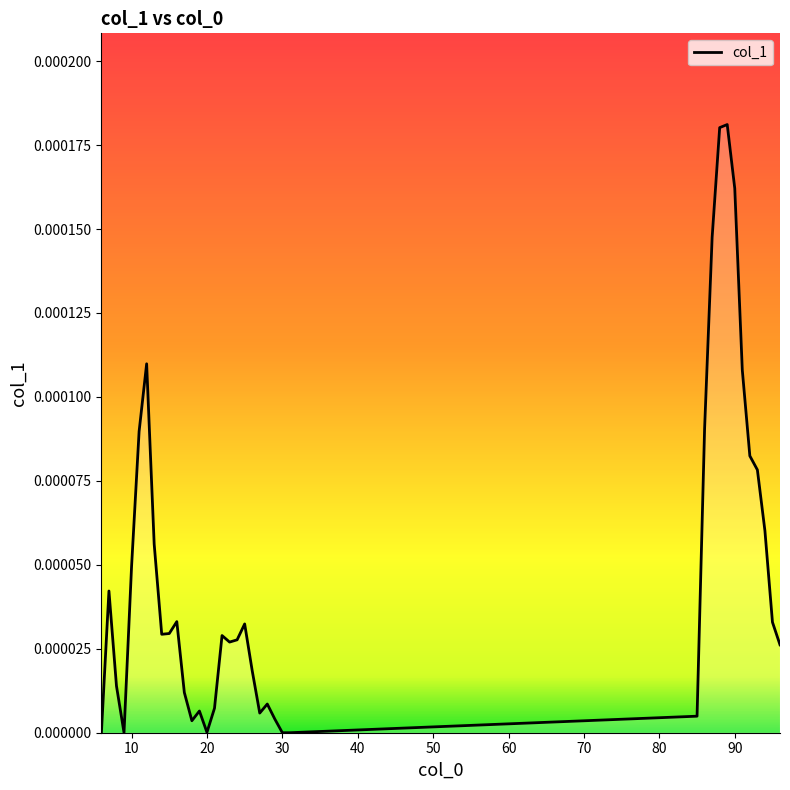

How many lines are shown in the chart?

1